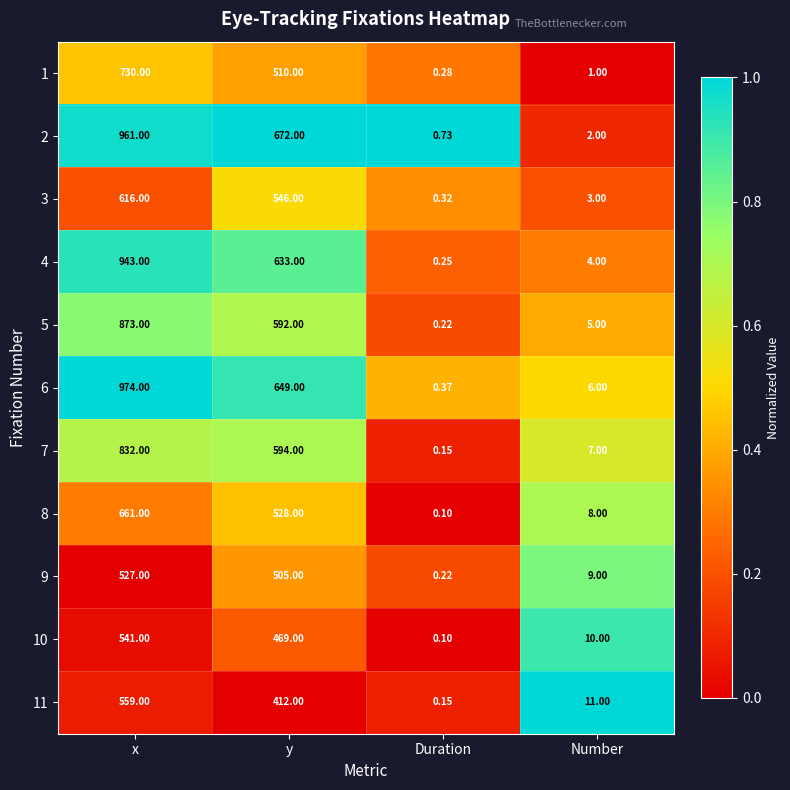

Is the value of 6 at Duration greater than the value of 4 at y?

No